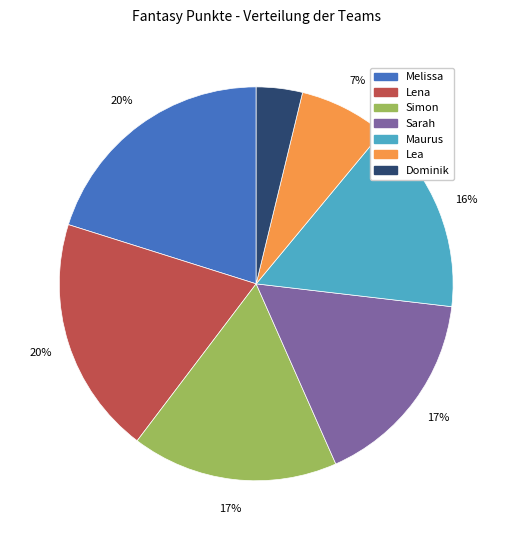

To the nearest percent, what portion does Sarah represent?

17%